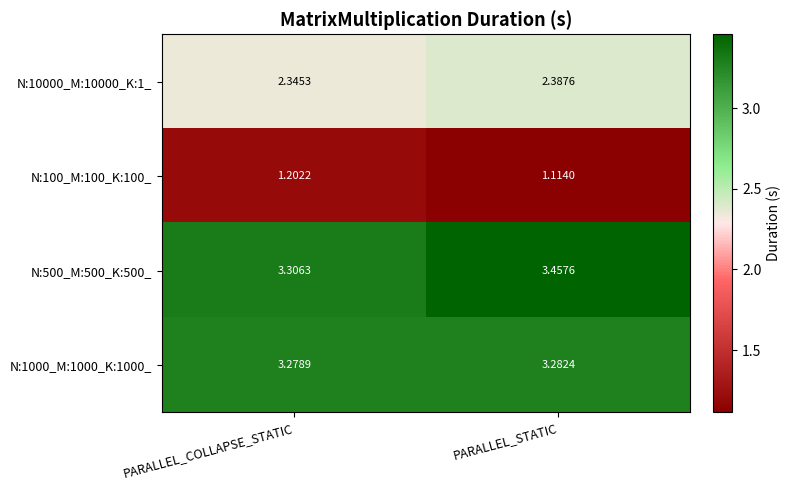

Which series has the largest range (max minus min)?

N:500_M:500_K:500_